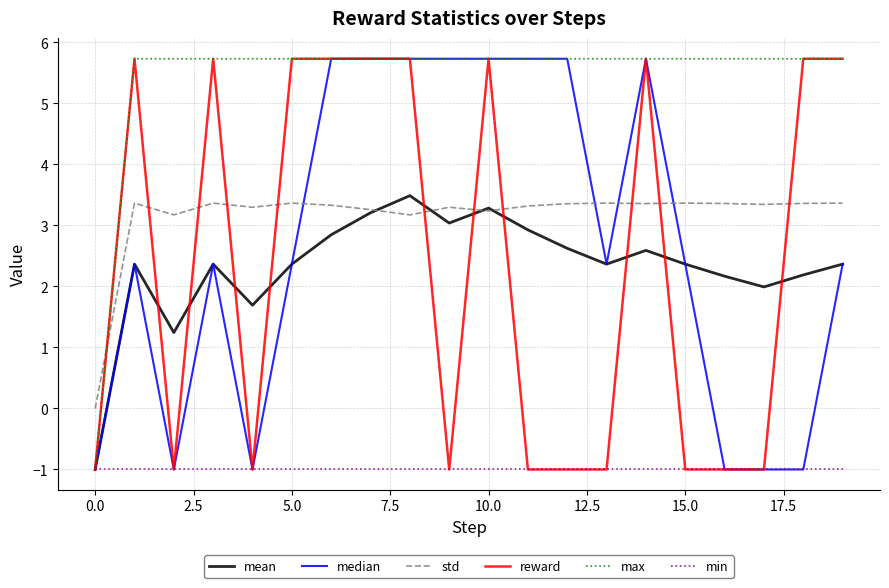

Which series has the largest total across all categories?

max